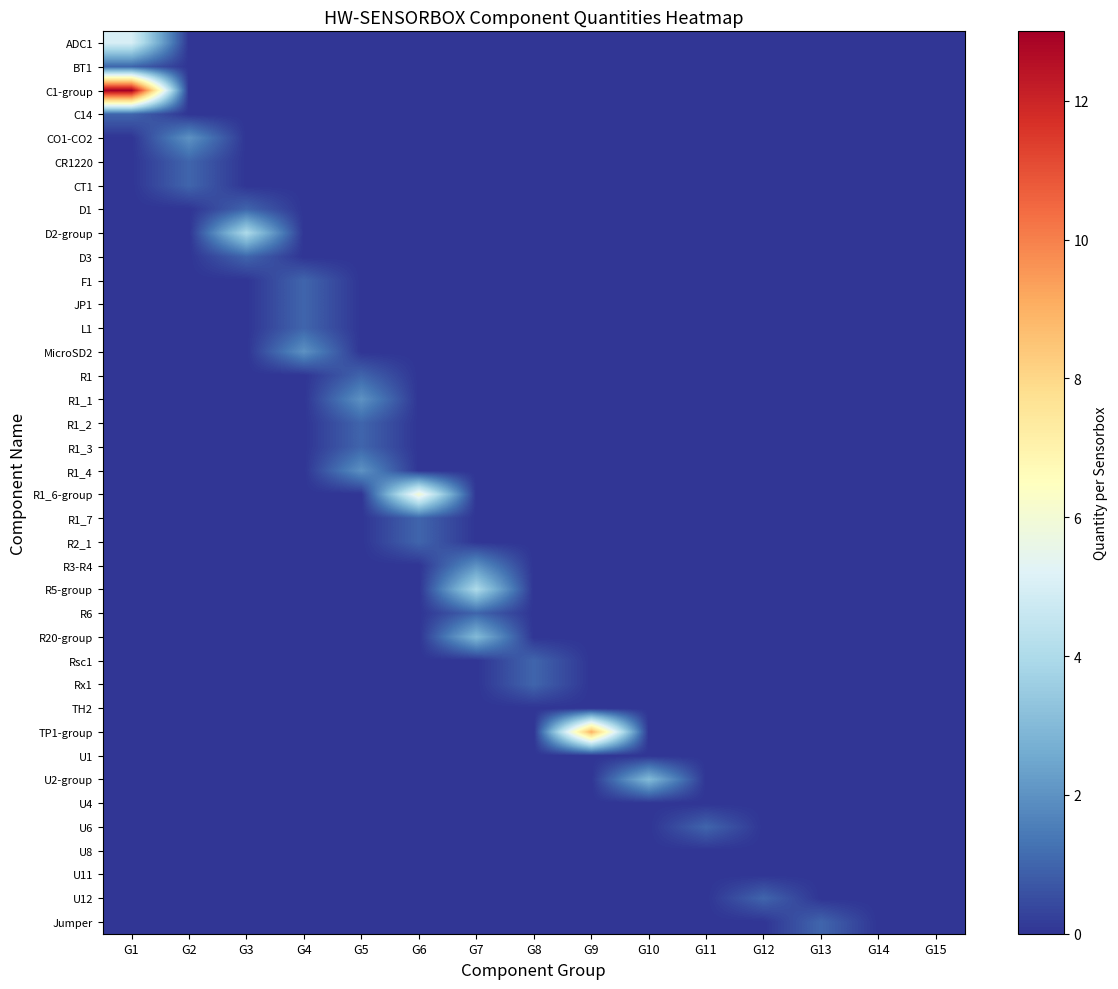

At how many categories does at least one series exceed 1?

9